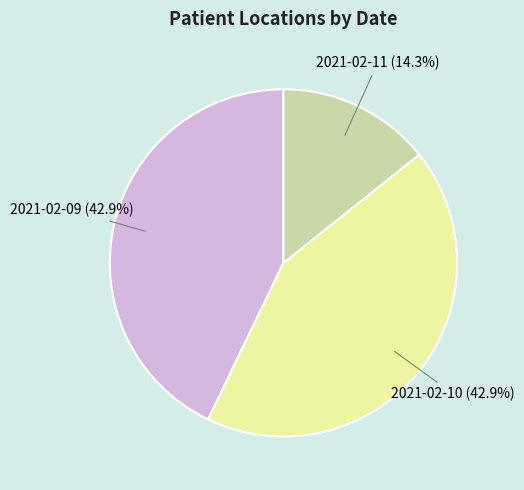

Count the number of slices in the pie.

3